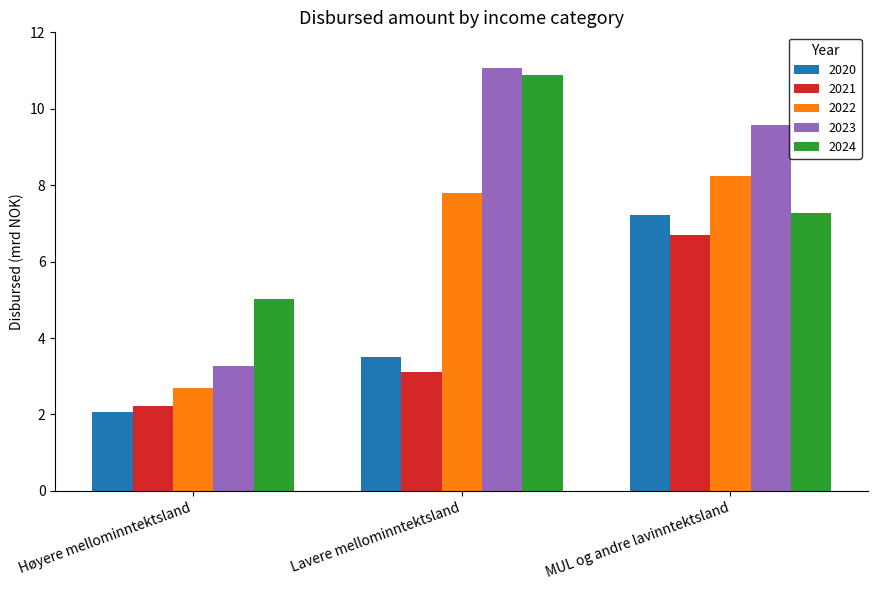

What are all the series names shown in the legend?

2020, 2021, 2022, 2023, 2024